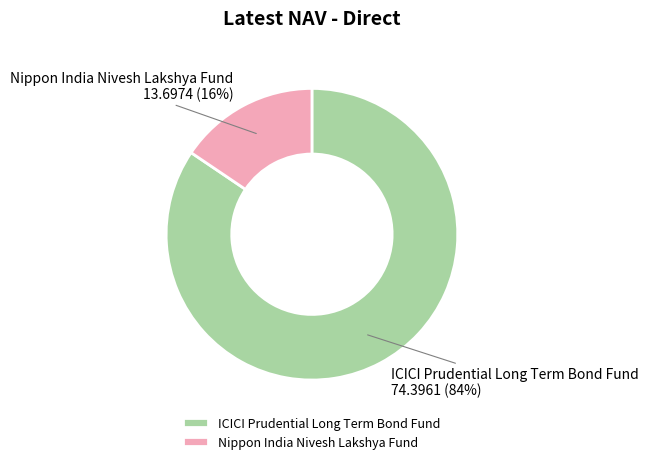

Rank the categories by value from highest to lowest.

ICICI Prudential Long Term Bond Fund, Nippon India Nivesh Lakshya Fund